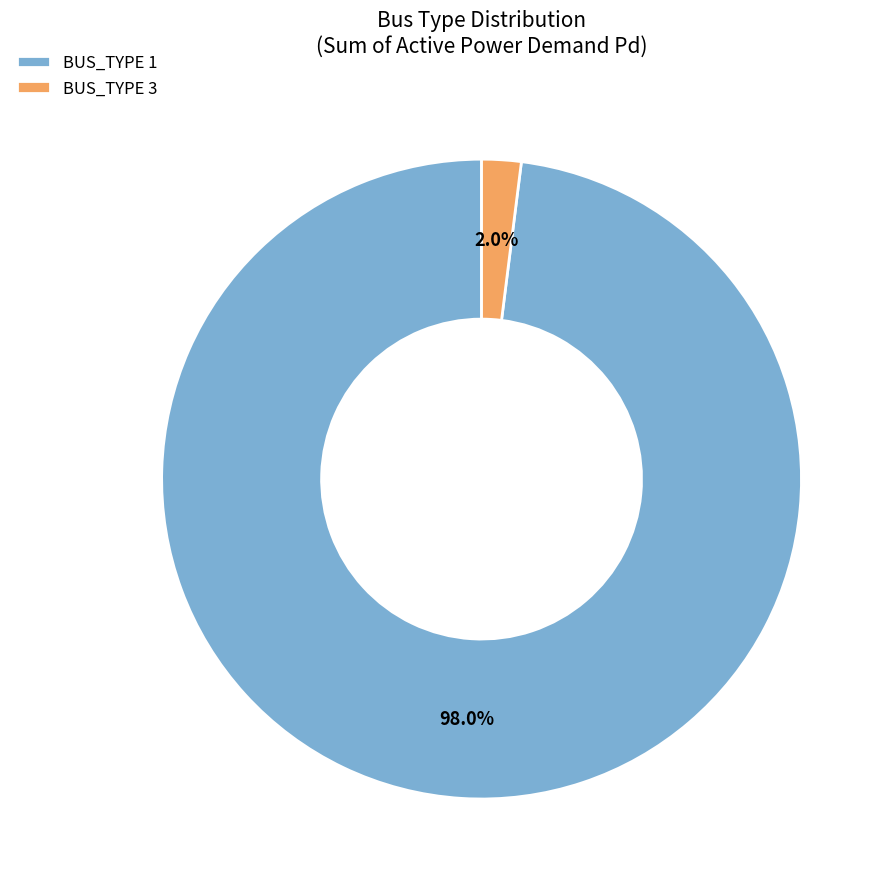

To the nearest percent, what is the difference between the BUS_TYPE 1 and BUS_TYPE 3 slice percentages?

96%